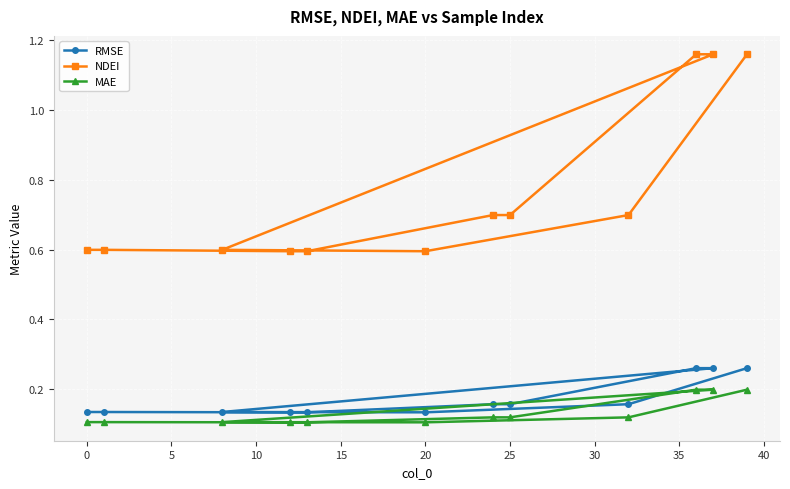

At how many categories does at least one series exceed 0?

12